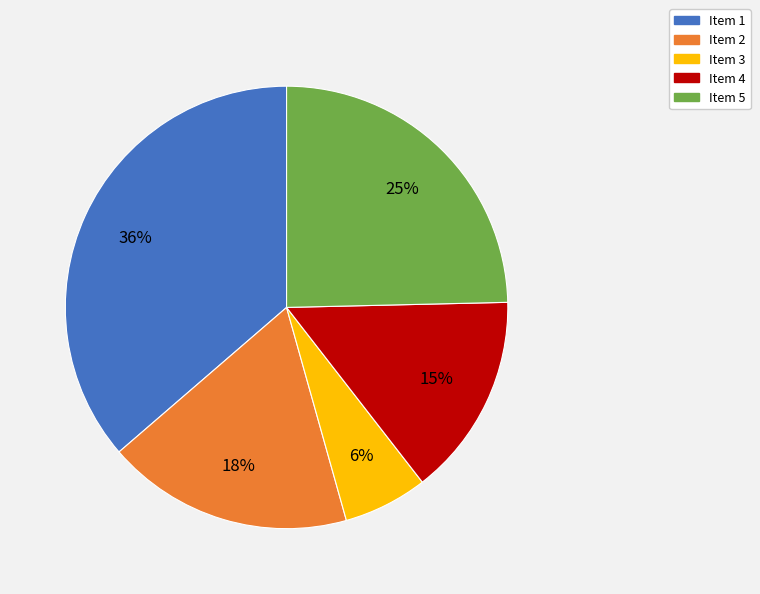

Is the sum of Item 4 and Item 5 greater than half?

No